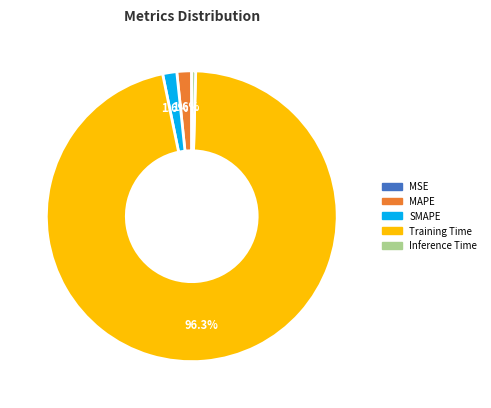

Is the sum of Training Time and MAPE greater than half?

Yes